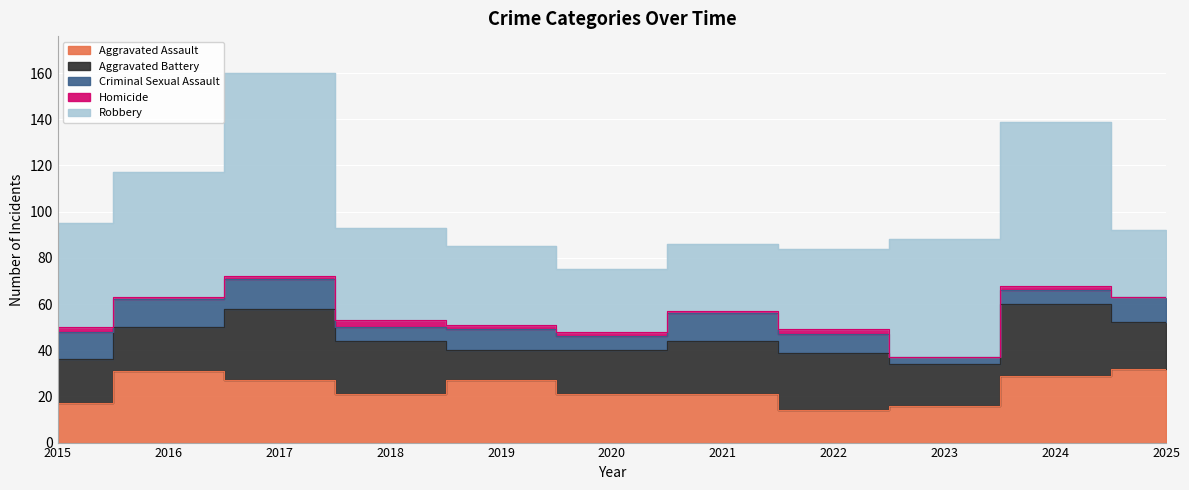

At which category is the sum across all series the highest?

2017